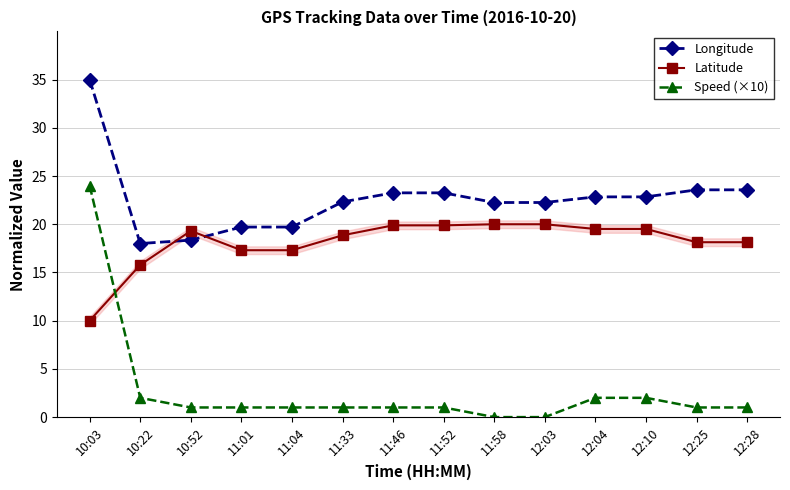

Which series has the largest range (max minus min)?

Speed (×10)